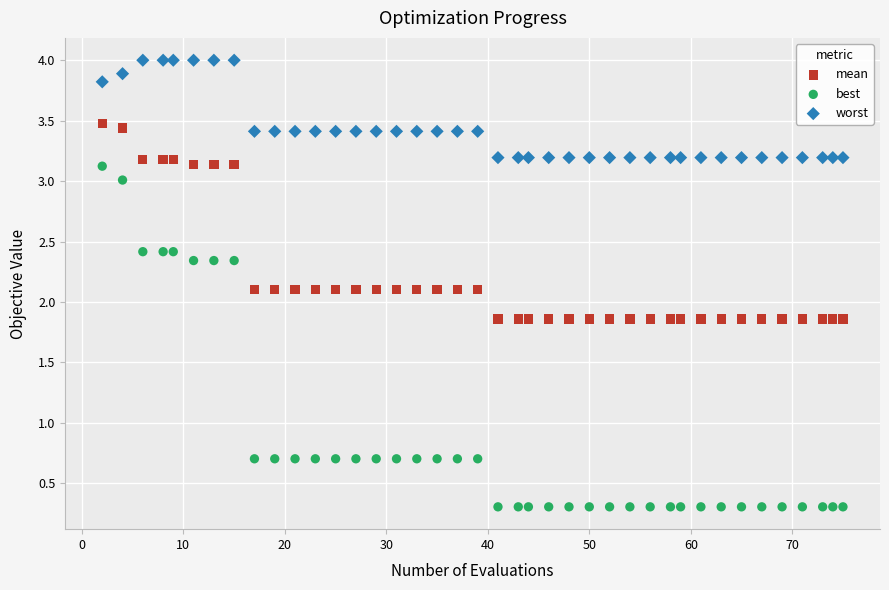

Which series reaches the minimum Y coordinate?

best